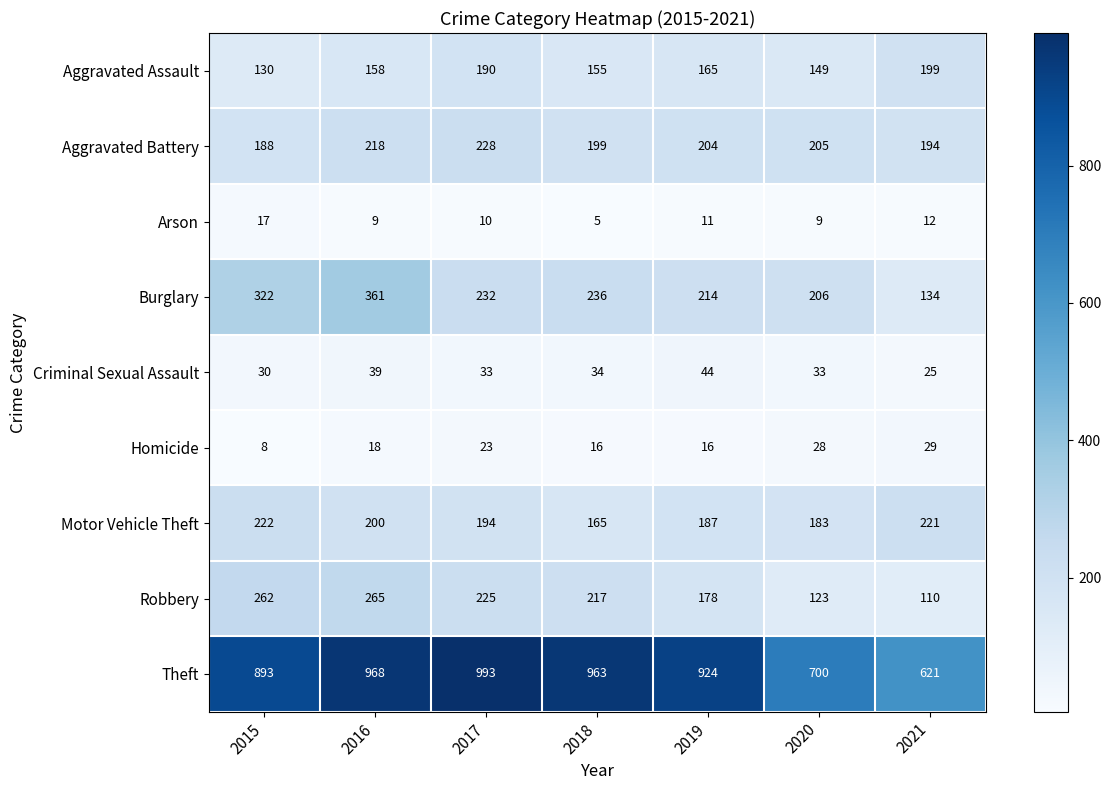

Is it true that Aggravated Assault equals 149 at 2020?

True